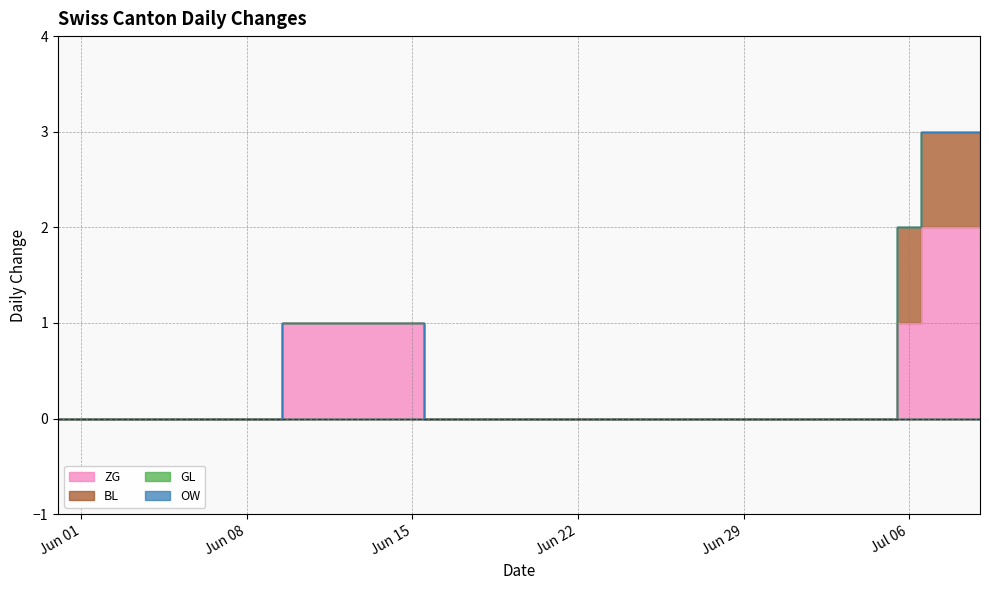

Which category has the highest value across all series?

2020-07-07